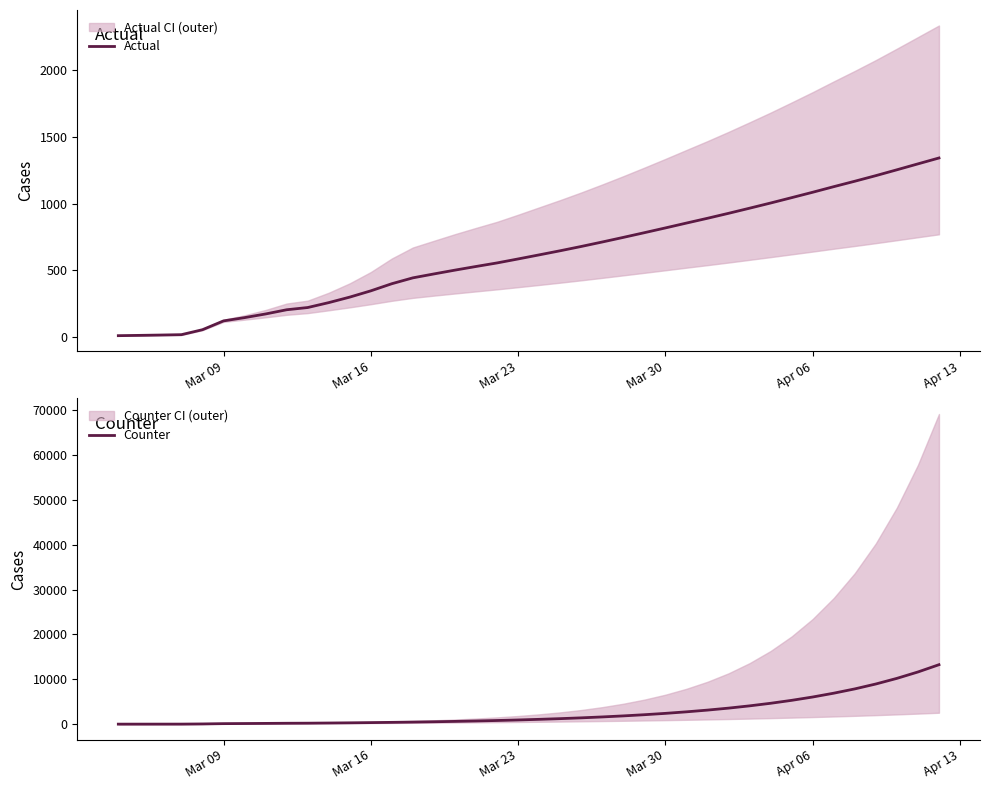

True or false: Counter and Actual cross at least once.

False